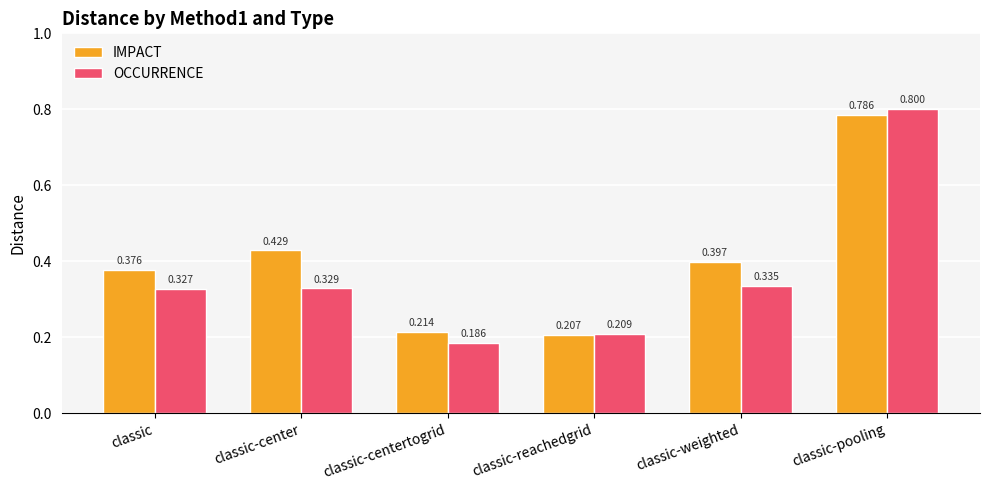

List the labels in order of OCCURRENCE value, smallest first.

classic-centertogrid, classic-reachedgrid, classic, classic-center, classic-weighted, classic-pooling